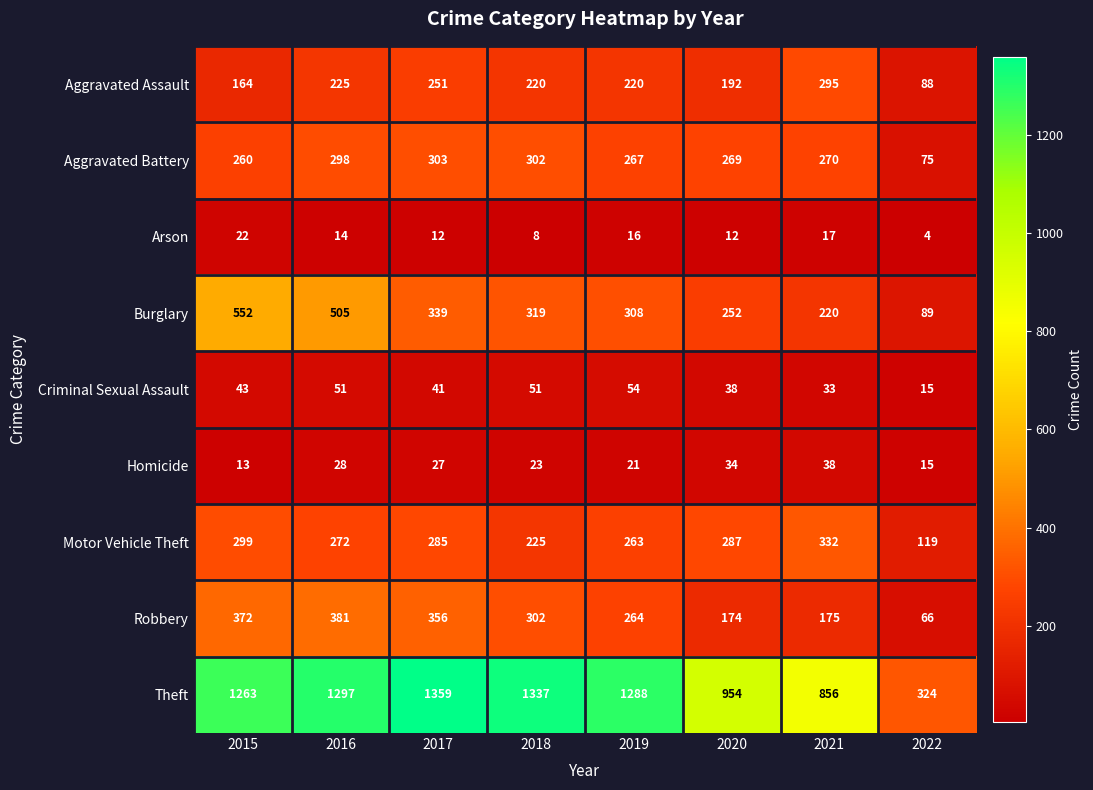

What is the difference between the Burglary values at 2020 and 2019?

56